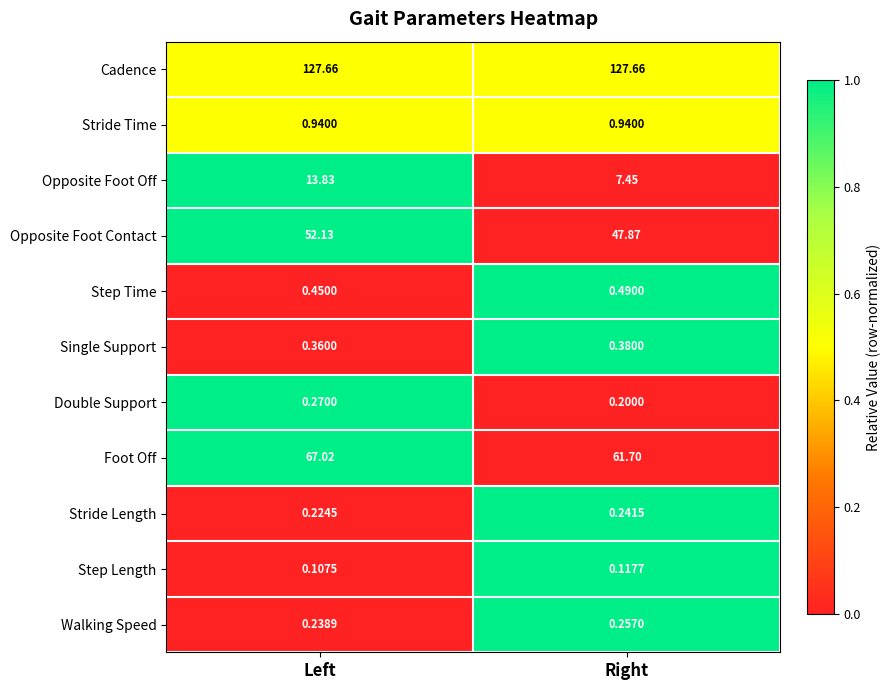

At Right, list the series in order from smallest to largest.

Step Length, Double Support, Stride Length, Walking Speed, Single Support, Step Time, Stride Time, Opposite Foot Off, Opposite Foot Contact, Foot Off, Cadence